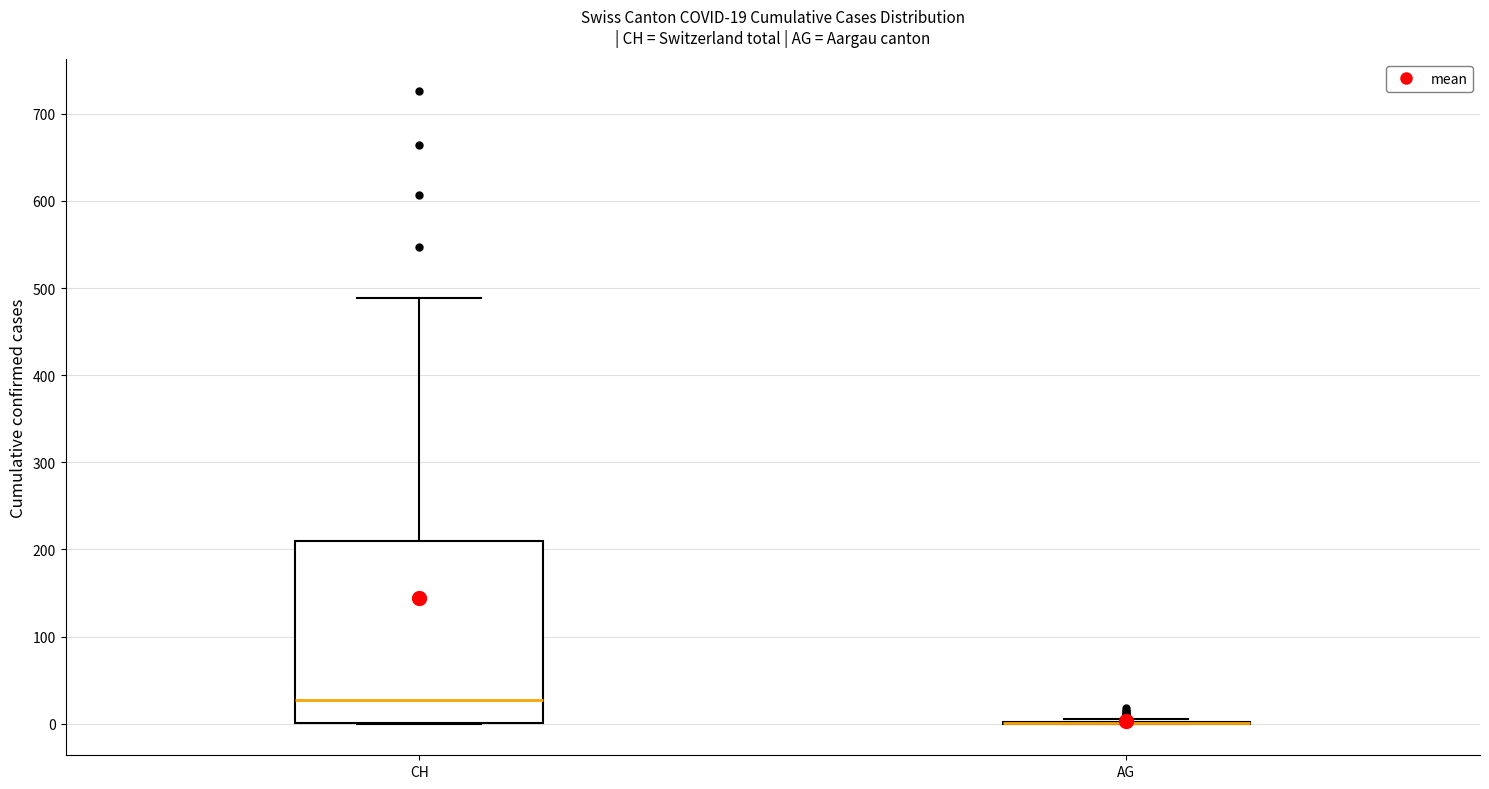

Comparing the boxes themselves (not the whiskers), which one is the tallest?

CH